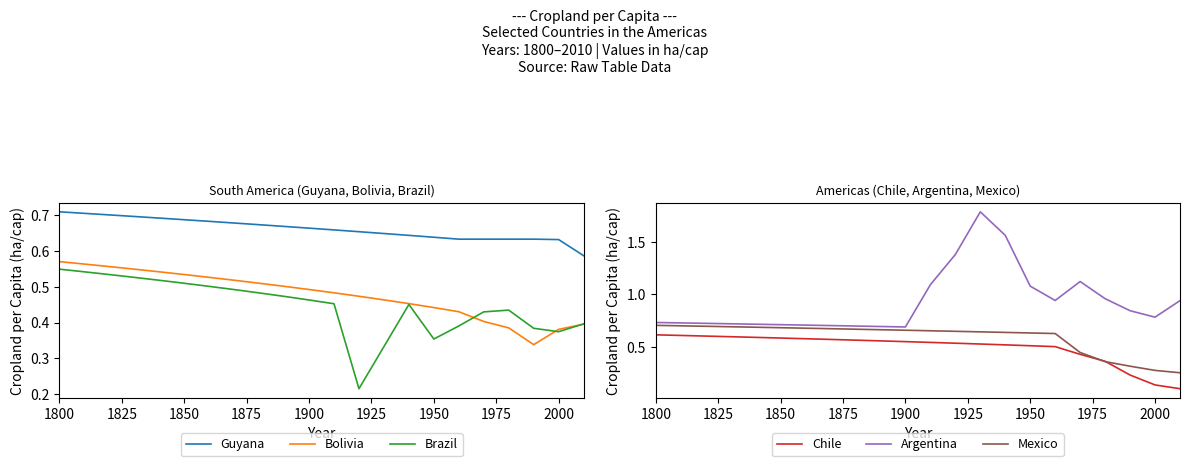

True or false: Guyana and Brazil cross at least once.

False